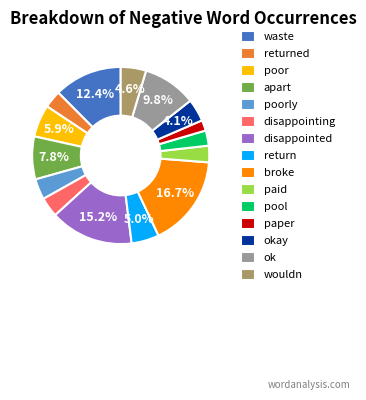

Between poor and disappointing, which is larger?

poor